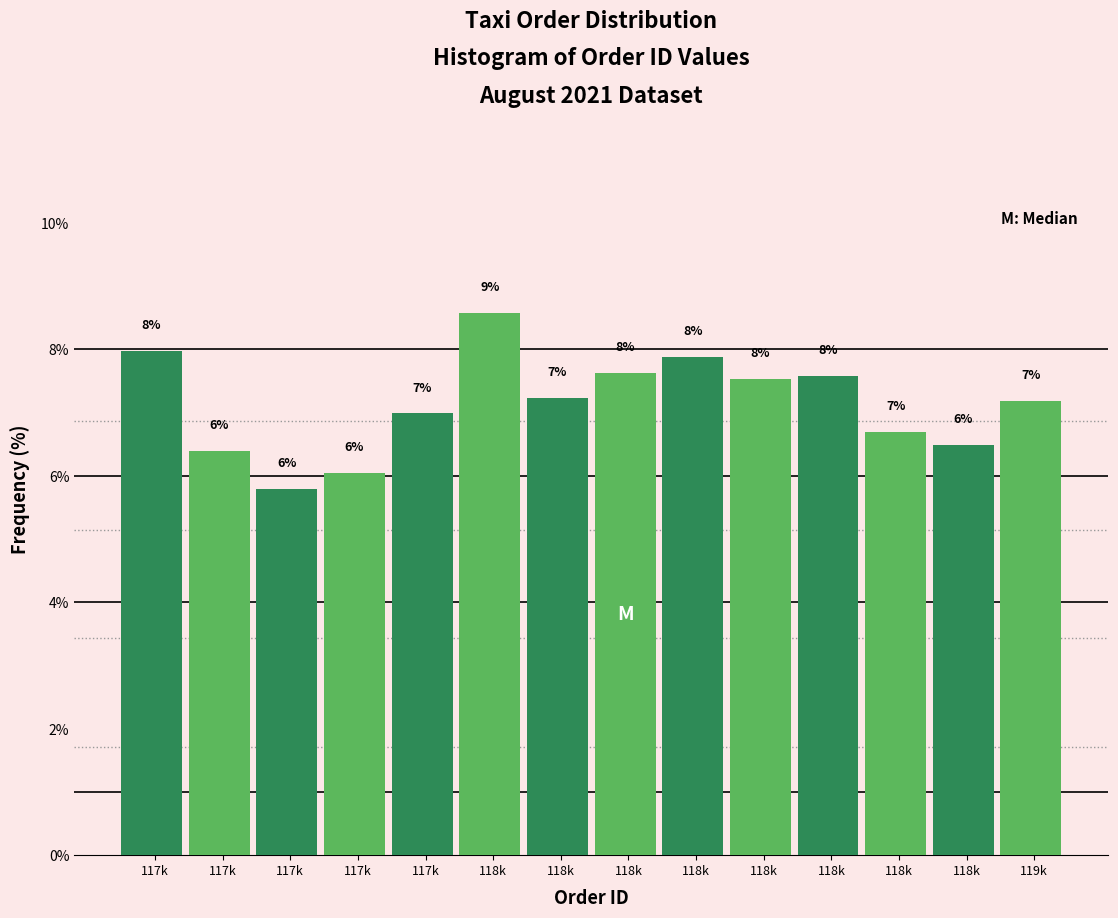

Are the bars horizontal?

No